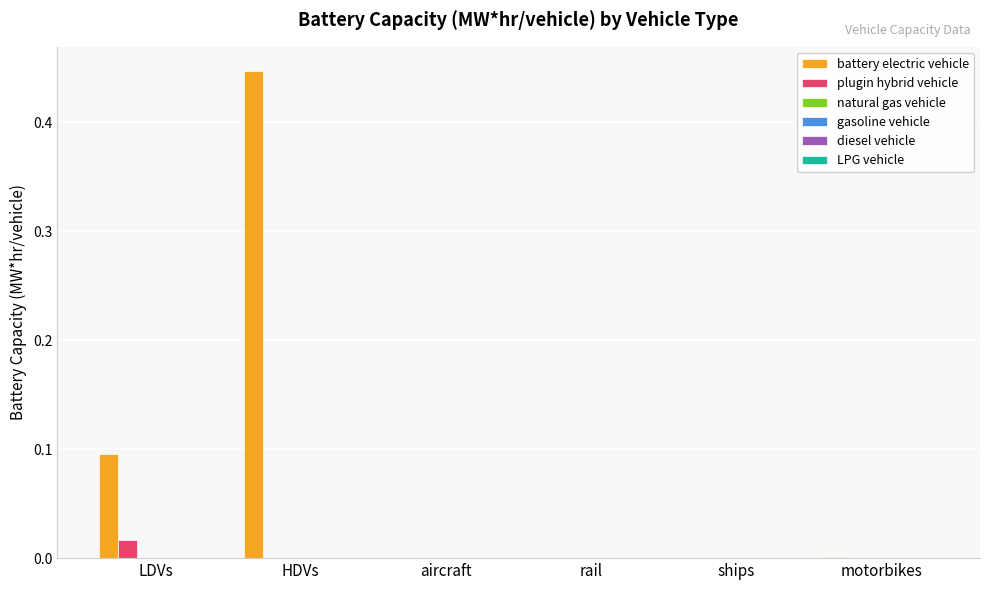

Which series has the largest total across all categories?

battery electric vehicle